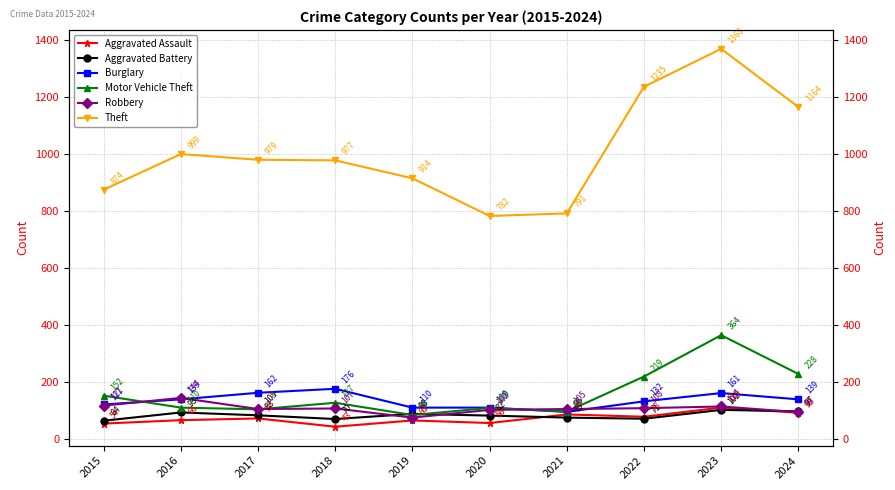

Which category has the lowest value in the Theft series?

2020